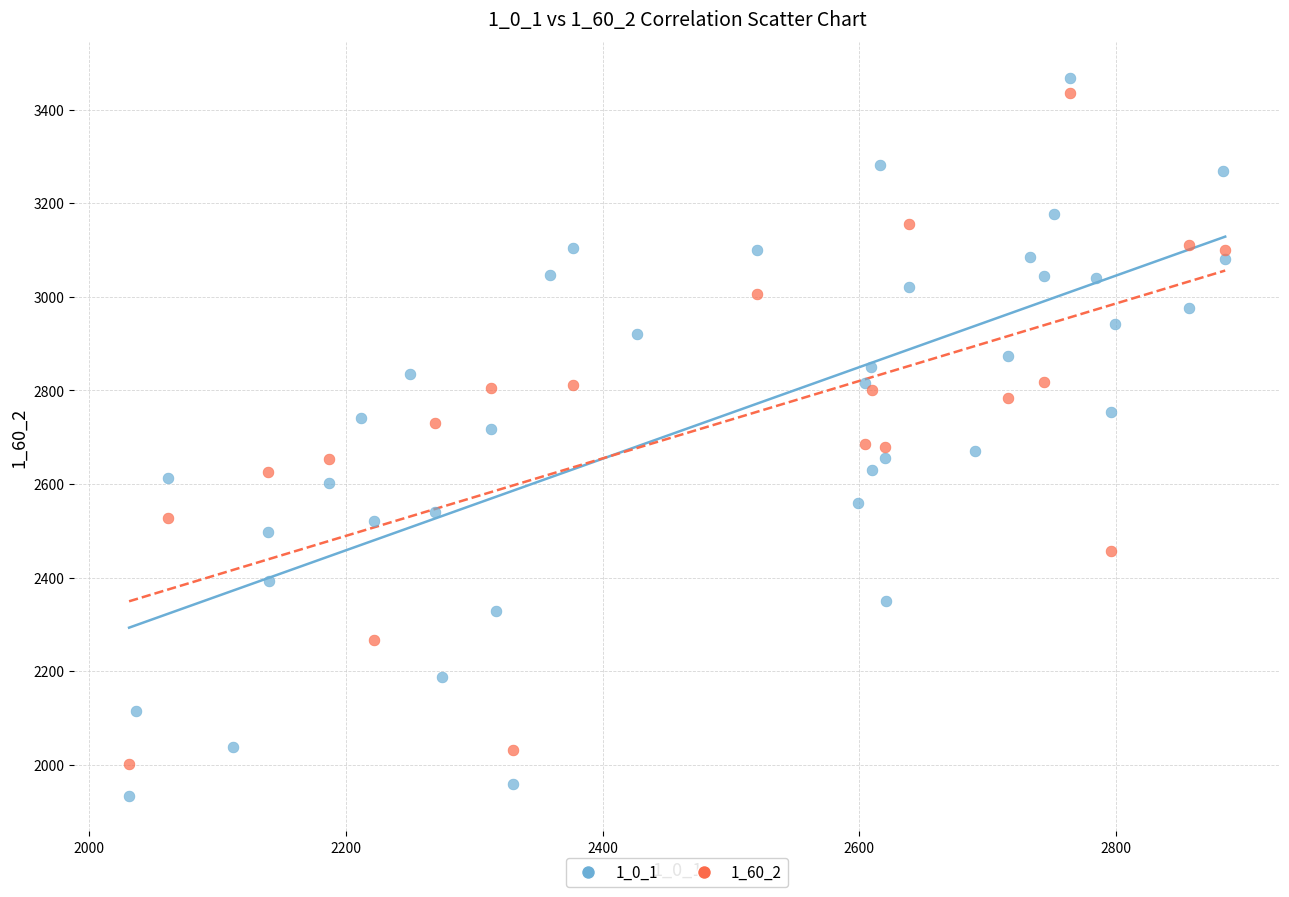

Which series has the widest spread of Y values?

1_0_1